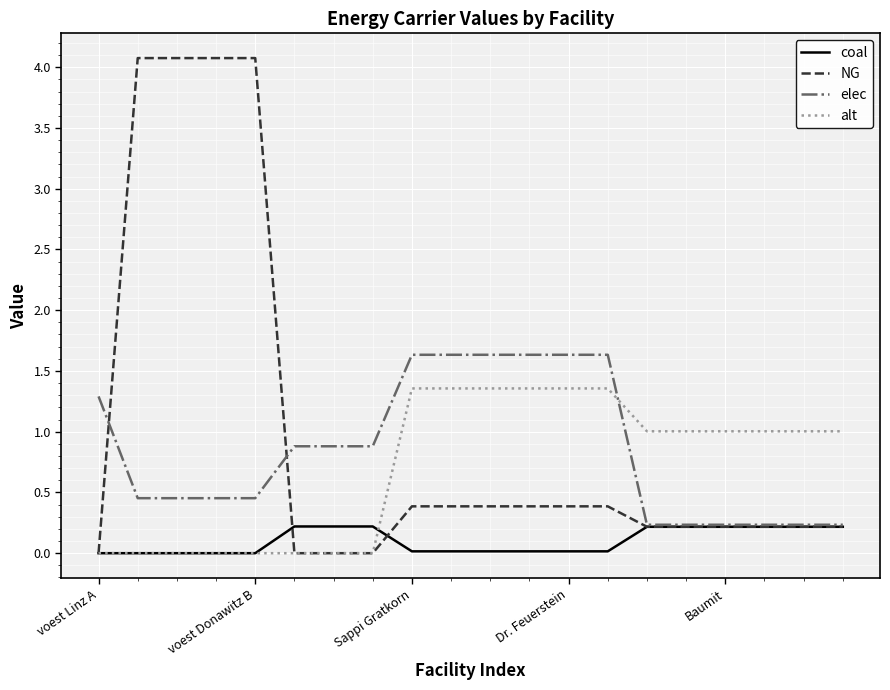

How many intersections are there between alt and elec?

1